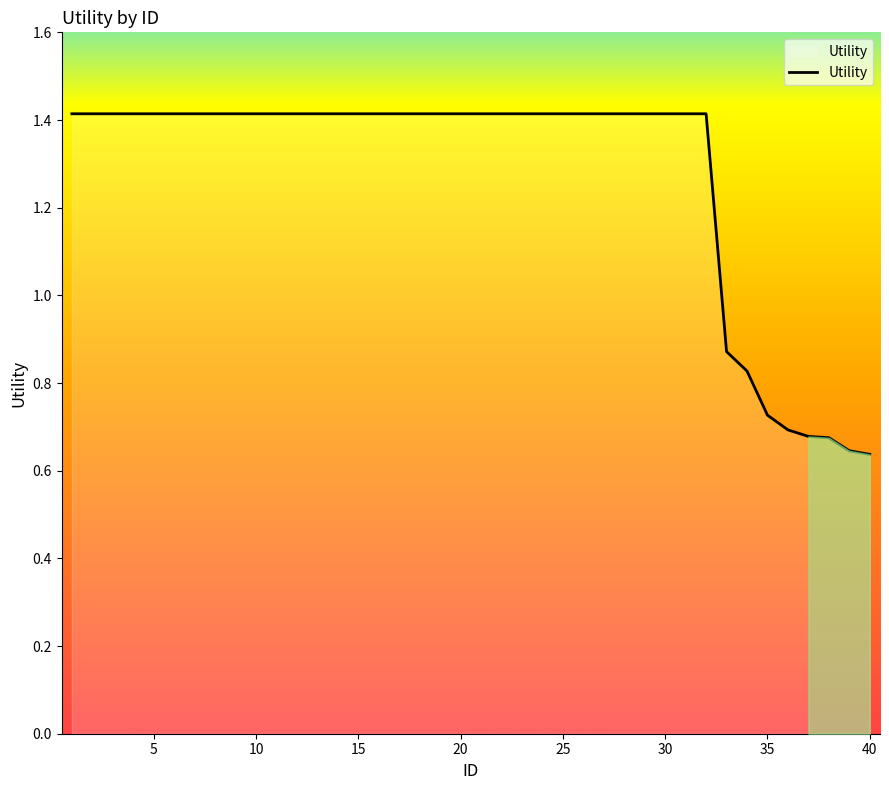

What is the maximum value shown in the chart?

1.4